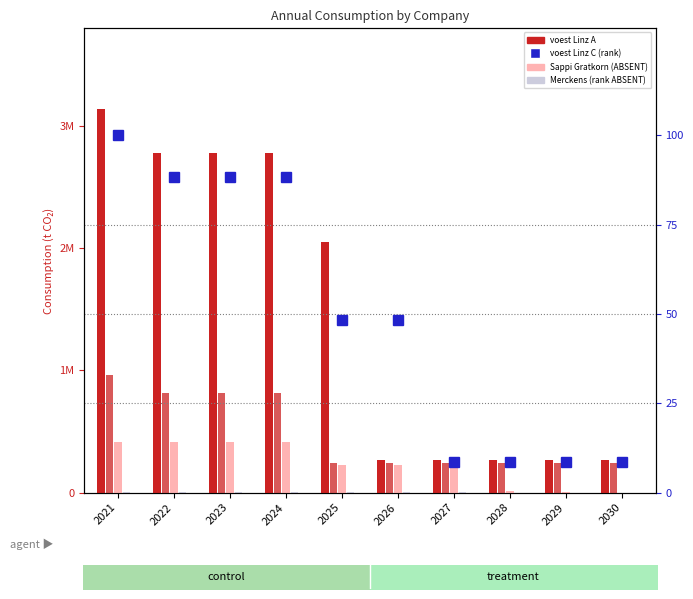

What is the sum of the voest Donawitz A values at 2022 and 2023?

1633076.7